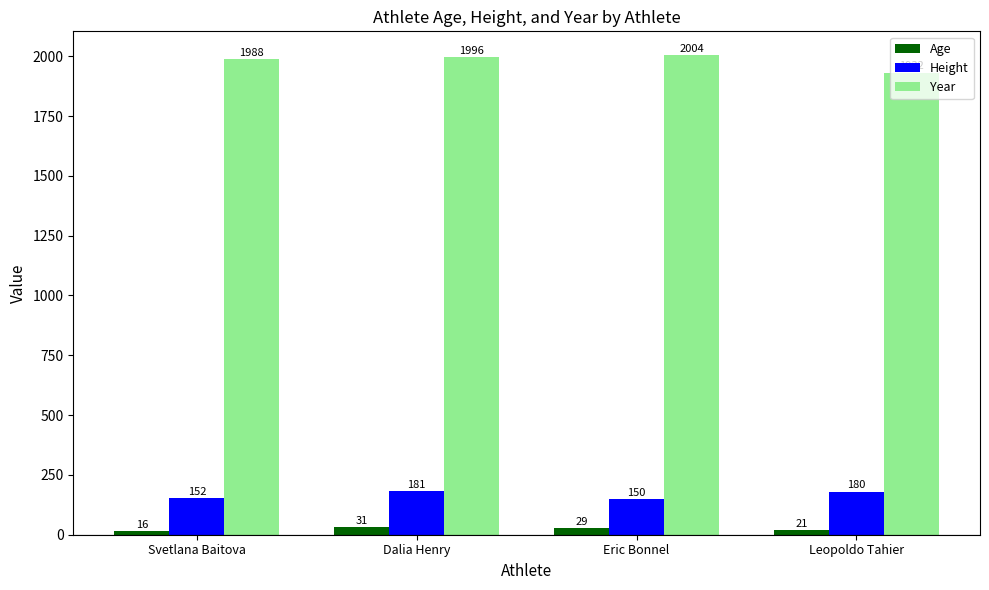

What are all the series names shown in the legend?

Age, Height, Year